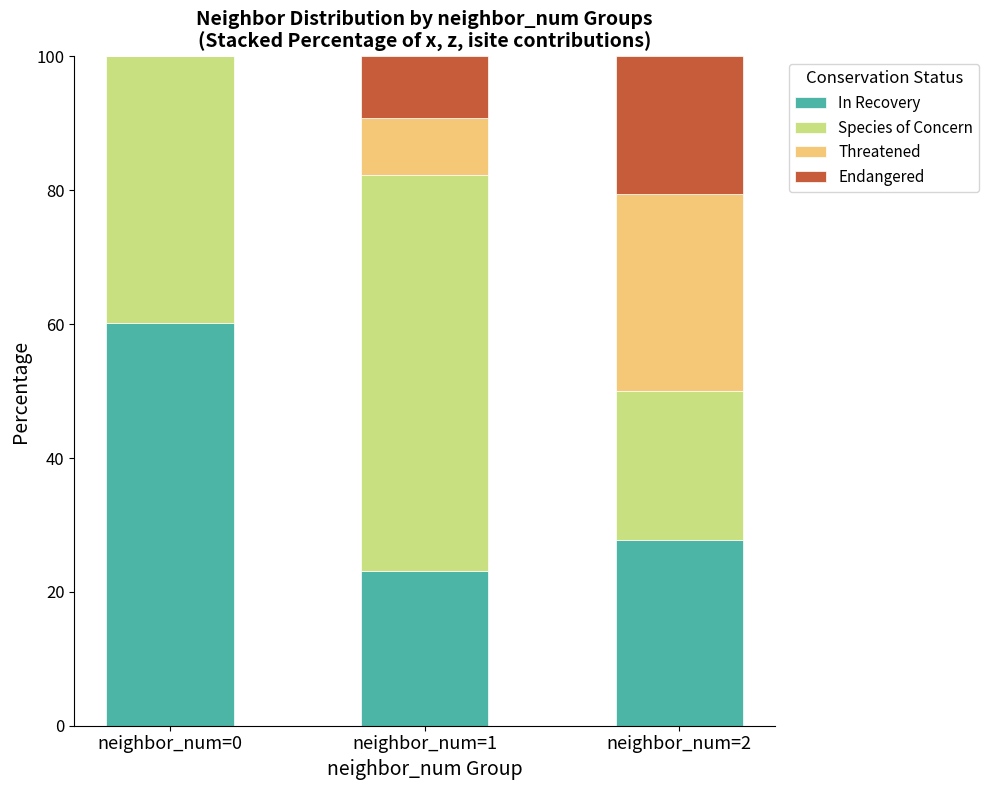

What is the sum of the In Recovery values at neighbor_num=0 and neighbor_num=2?

88.0